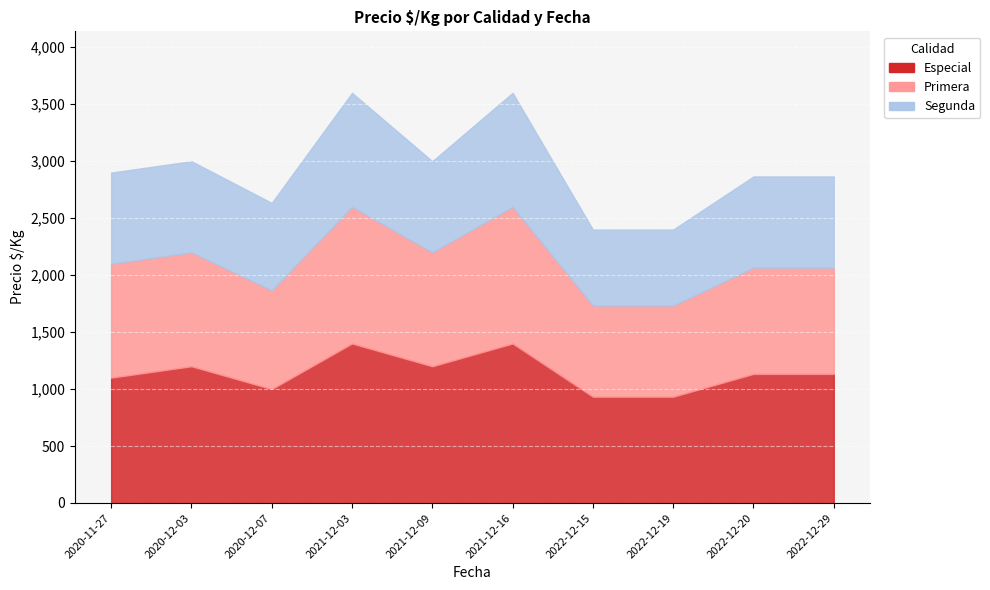

True or false: Primera and Segunda intersect in this chart.

False